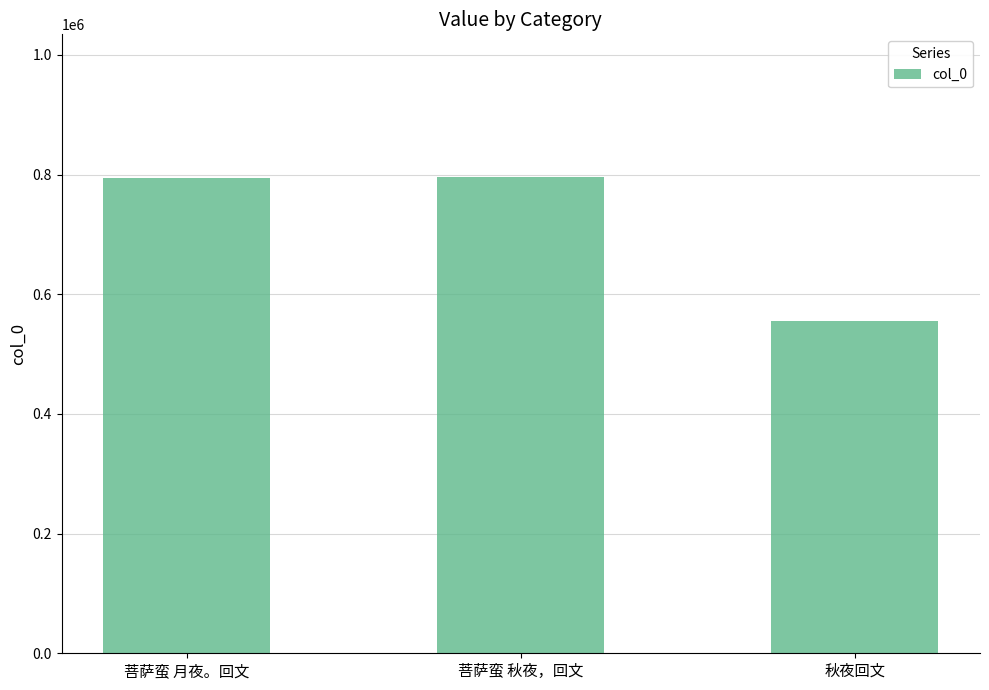

What is the ratio of the value at 菩萨蛮 秋夜，回文 to the value at 菩萨蛮 月夜。回文?

1.0